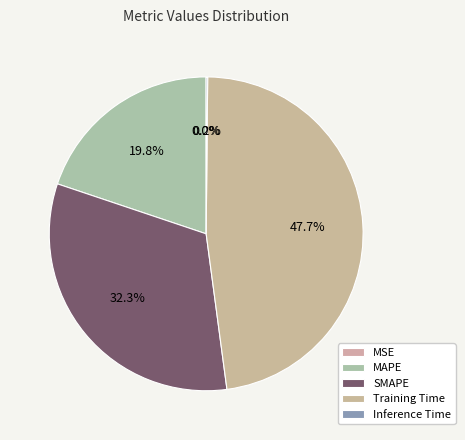

Is there any slice that represents more than half of the pie?

No